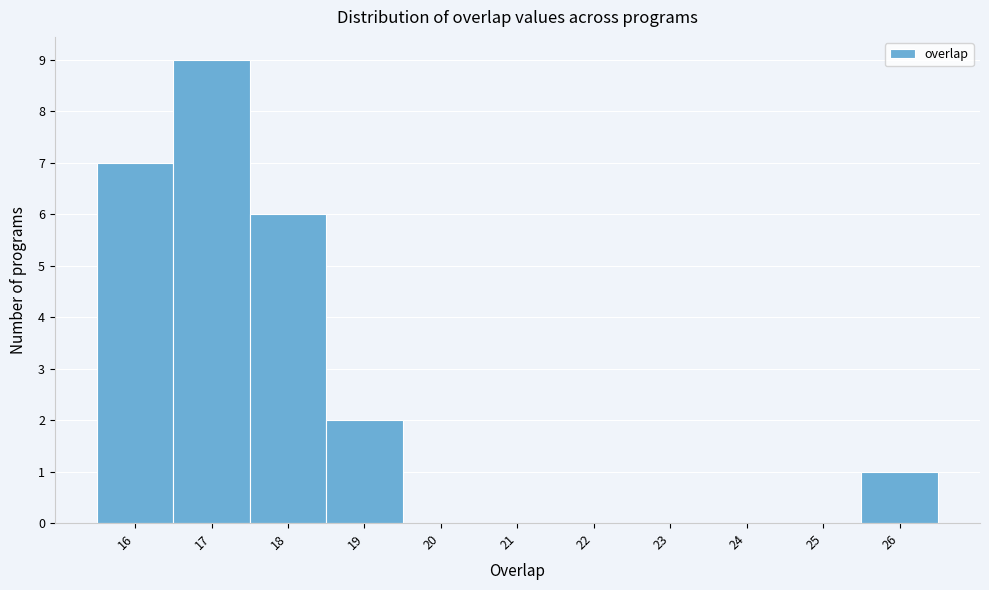

Reading left to right, list every bar in this chart as the range it spans on the x-axis followed by its height. The values are not printed on the chart, so give them approximately, as read against the axis.

15.5 to 16.5: 7
16.5 to 17.5: 9
17.5 to 18.5: 6
18.5 to 19.5: 2
19.5 to 20.5: 0
20.5 to 21.5: 0
21.5 to 22.5: 0
22.5 to 23.5: 0
23.5 to 24.5: 0
24.5 to 25.5: 0
25.5 to 26.5: 1